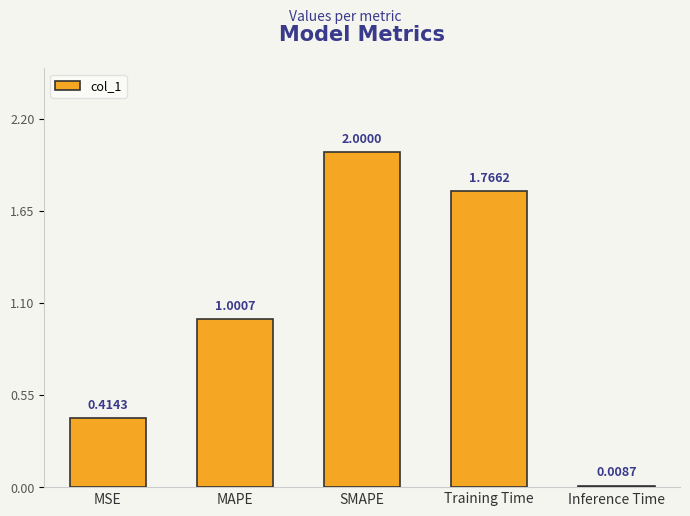

What is the change in value from MSE to SMAPE?

+1.6